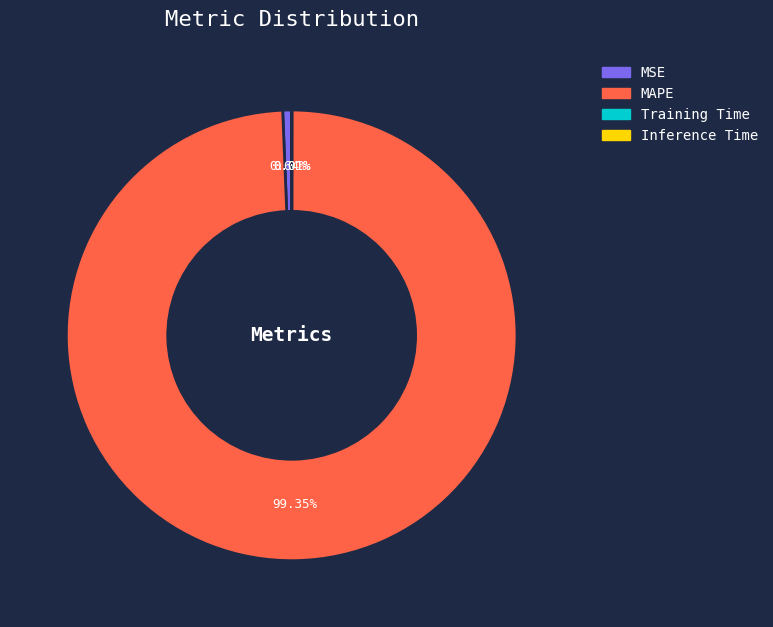

What is the largest slice in the pie chart?

MAPE